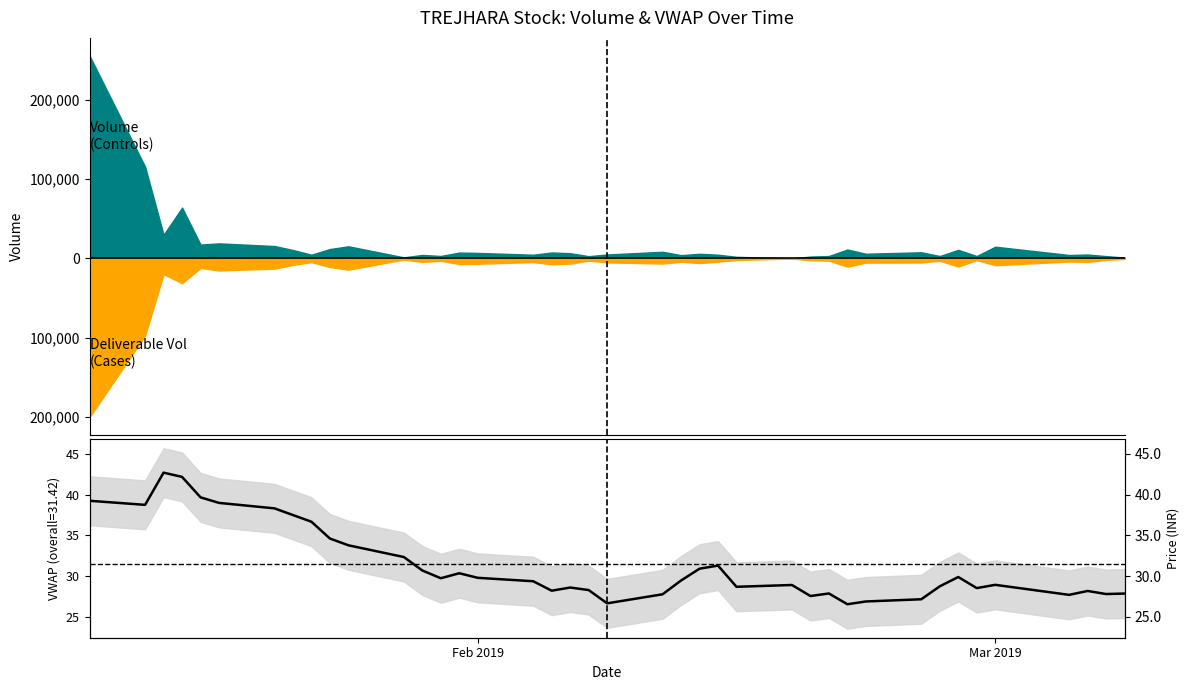

How many data points are less than 29?

19